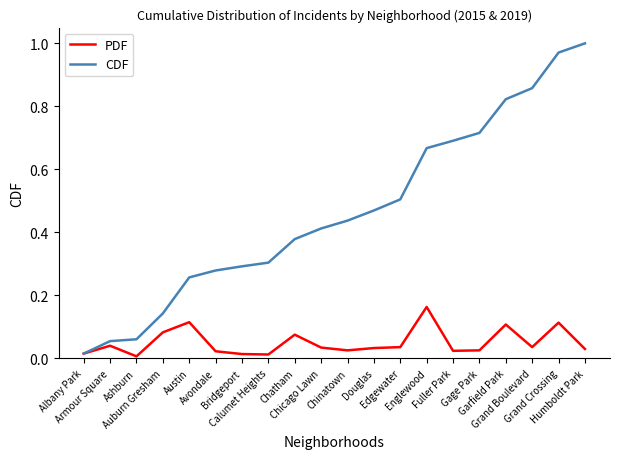

What is the sum of all CDF values?

9.3